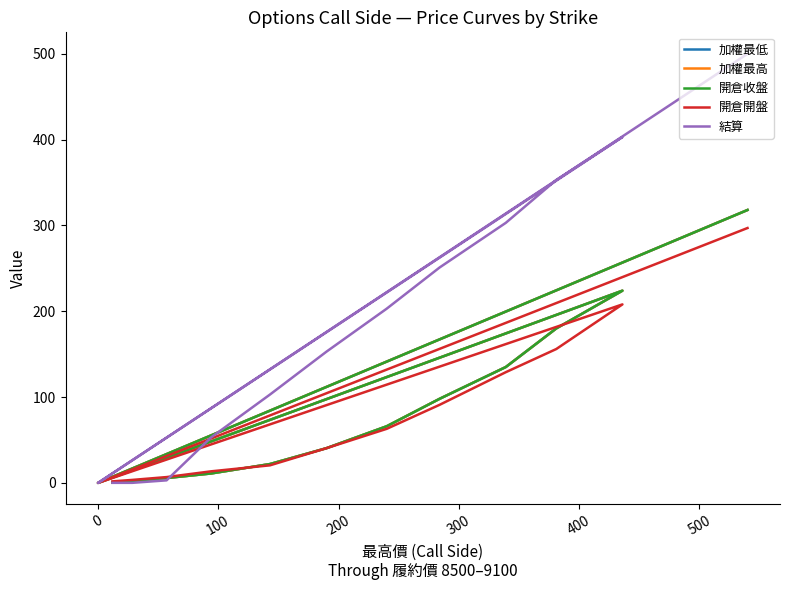

What is the difference between the highest and lowest values at 300?

174.0